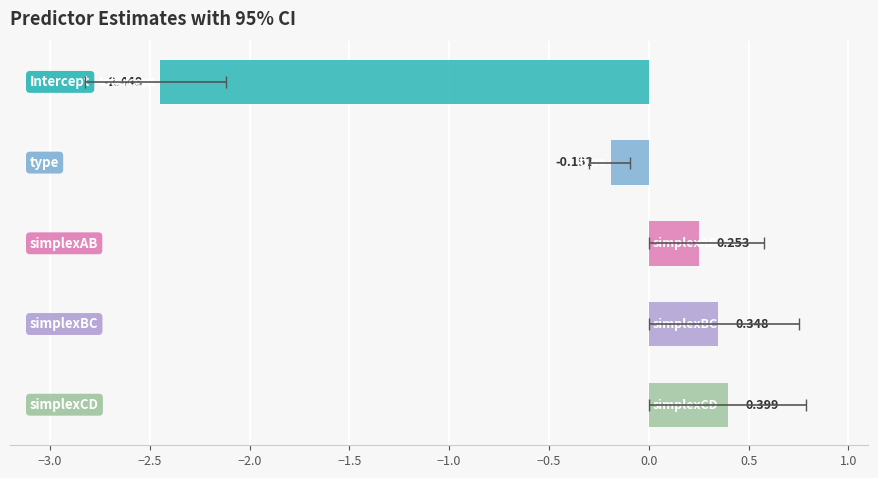

At which category is the sum across all series the highest?

simplexCD